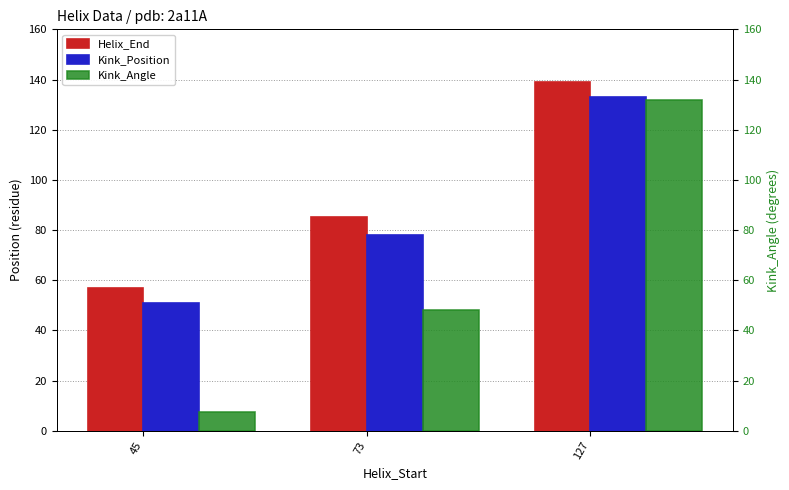

Between 127 and 73, which is larger?

127